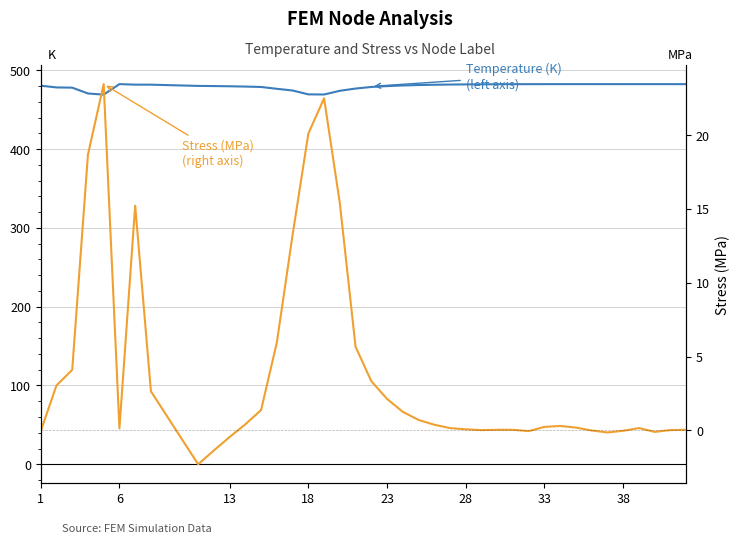

True or false: Stress (MPa) has a value of 1.7 at 21.

False